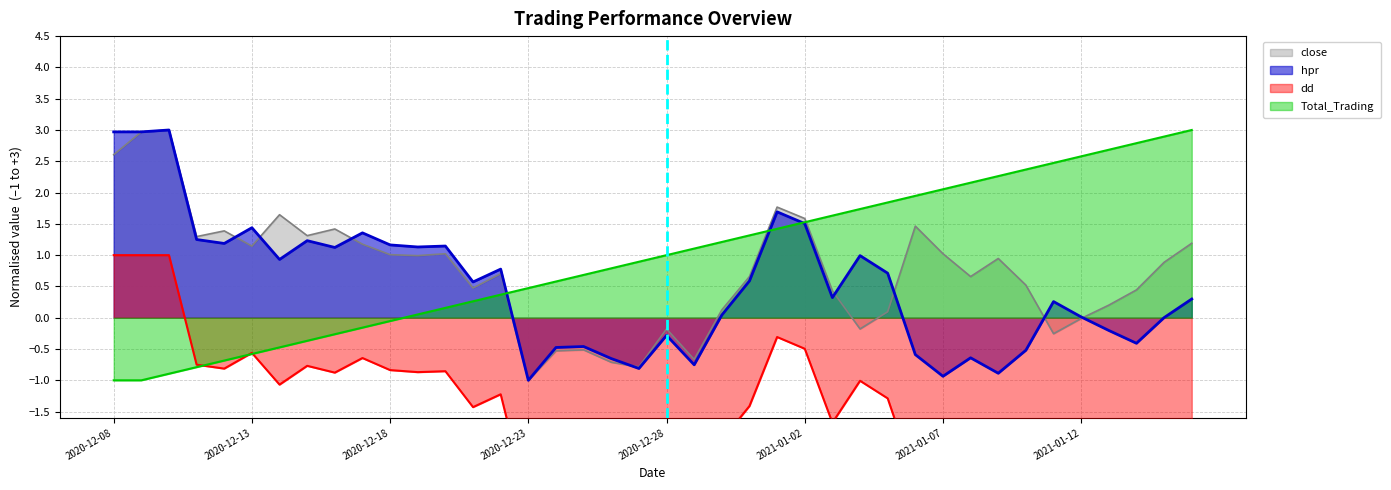

What is the total value across all series at 2020-12-21?

-0.1